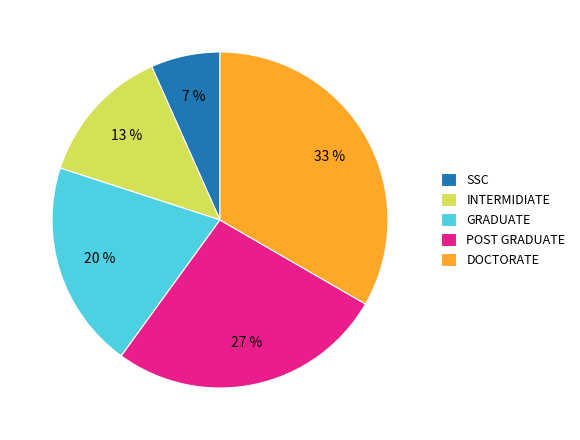

How many segments does this pie chart have?

5